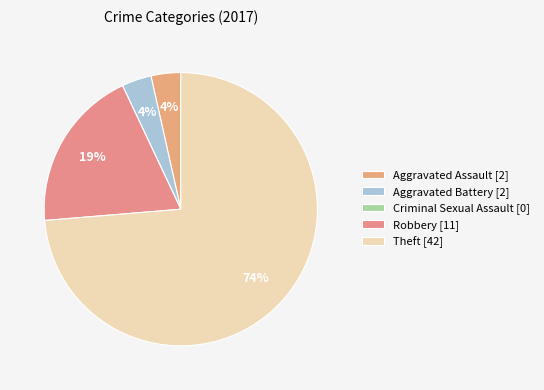

To the nearest percent, what is the average slice percentage?

20%